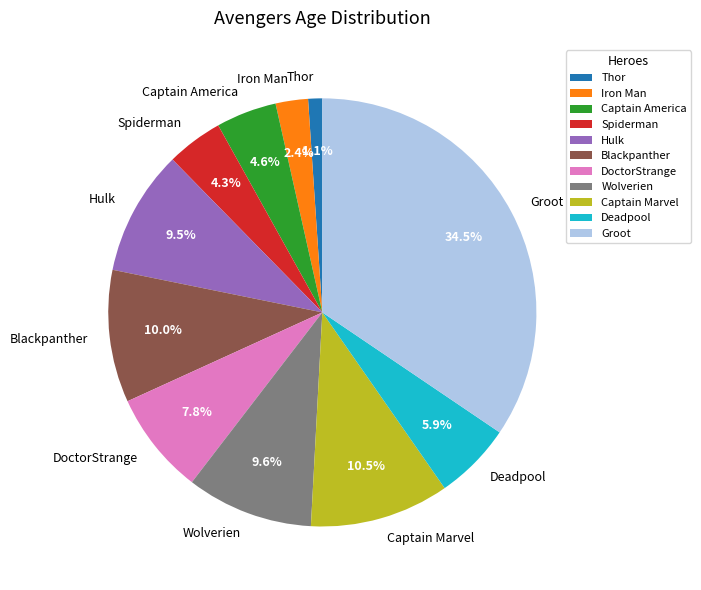

To the nearest percent, what portion does Thor represent?

1%